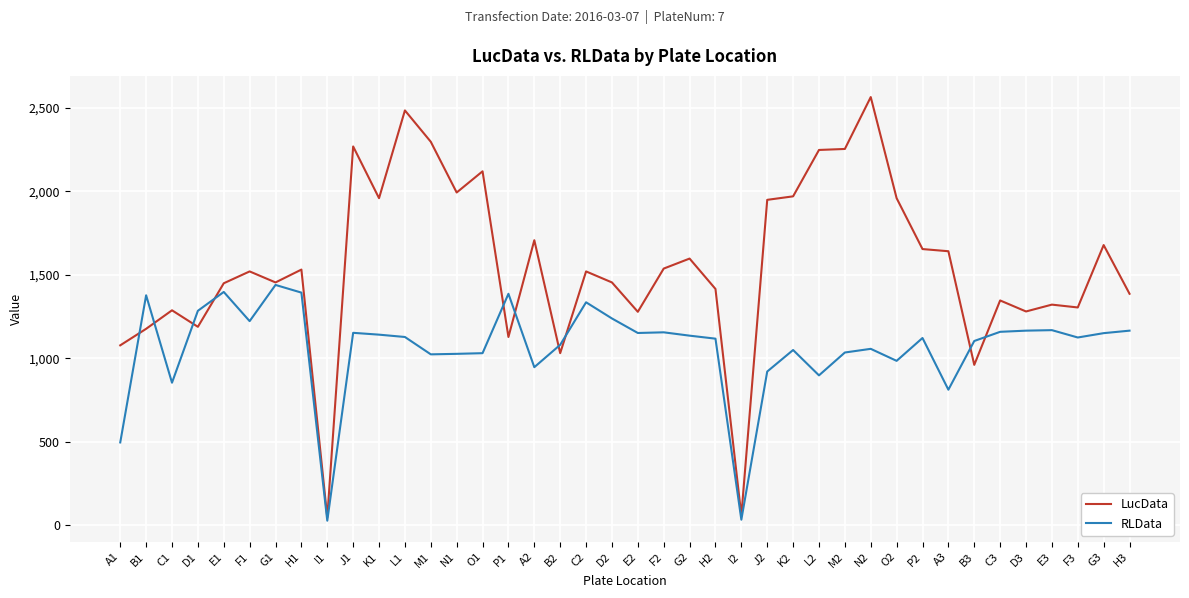

True or false: RLData has more than 0 interior local peaks.

True